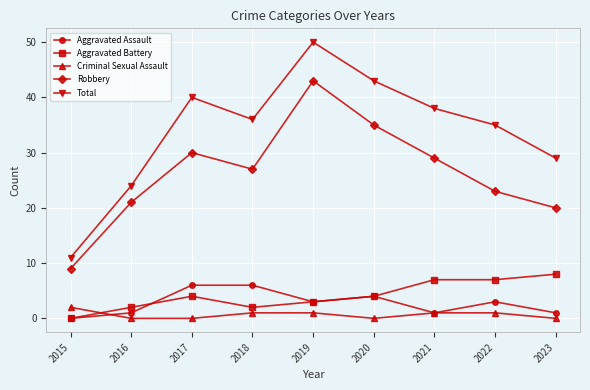

Does the chart display data point markers on the line(s)?

Yes